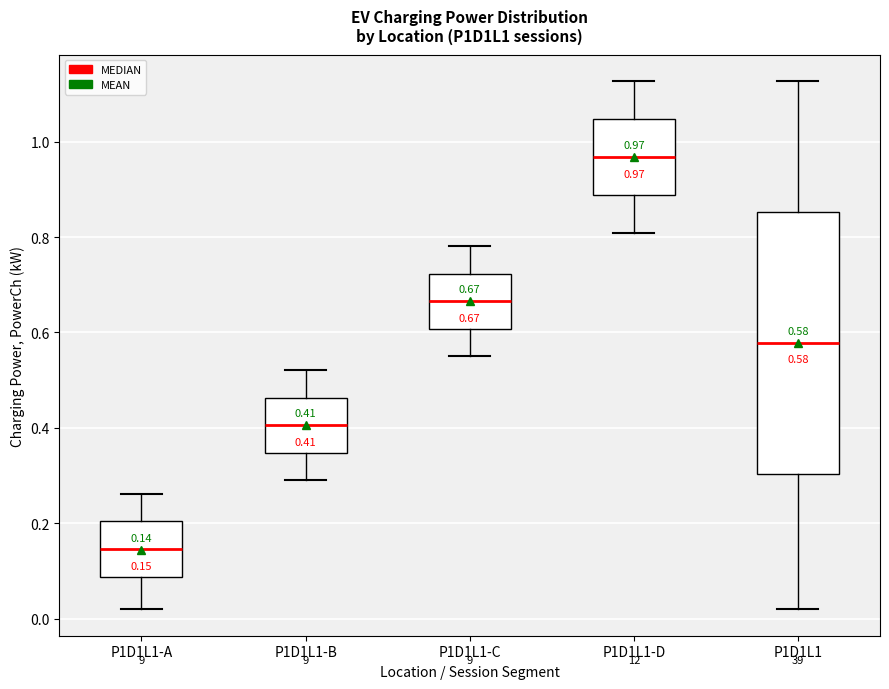

Which box is the tallest, from its lower edge to its upper edge?

P1D1L1